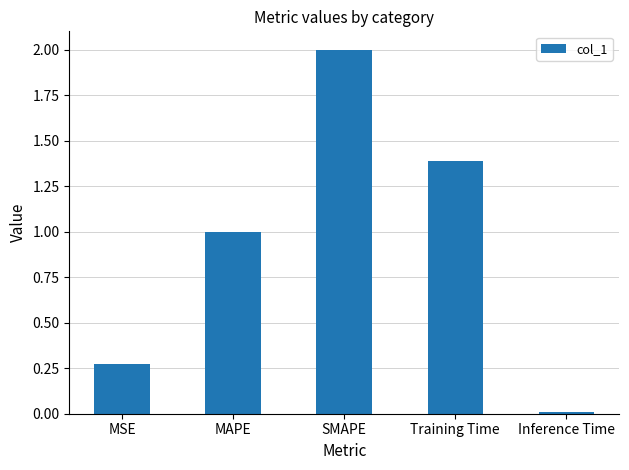

What is the sum of all values?

4.7